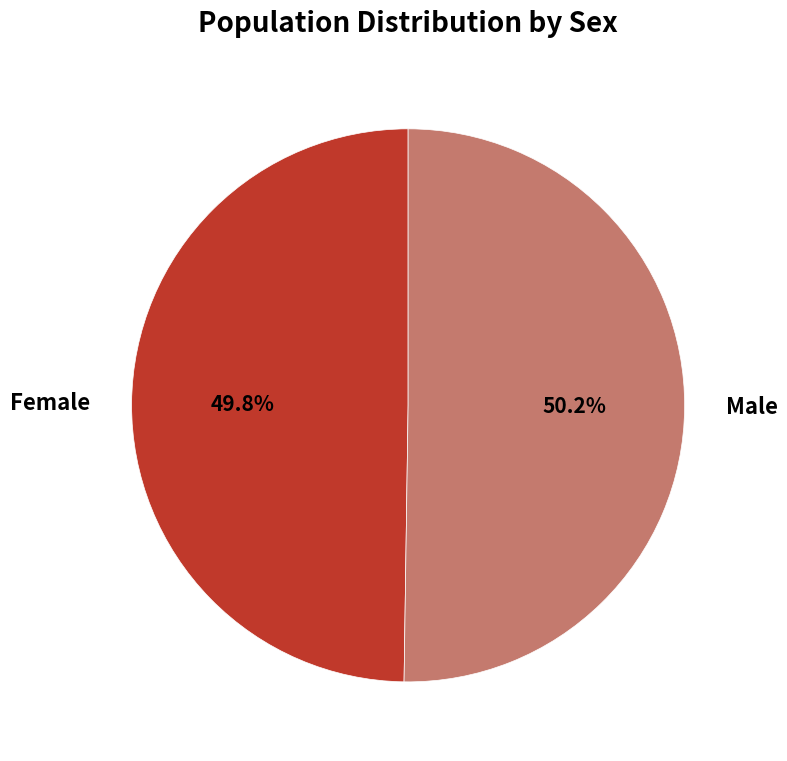

Is there a majority slice in this chart?

Yes